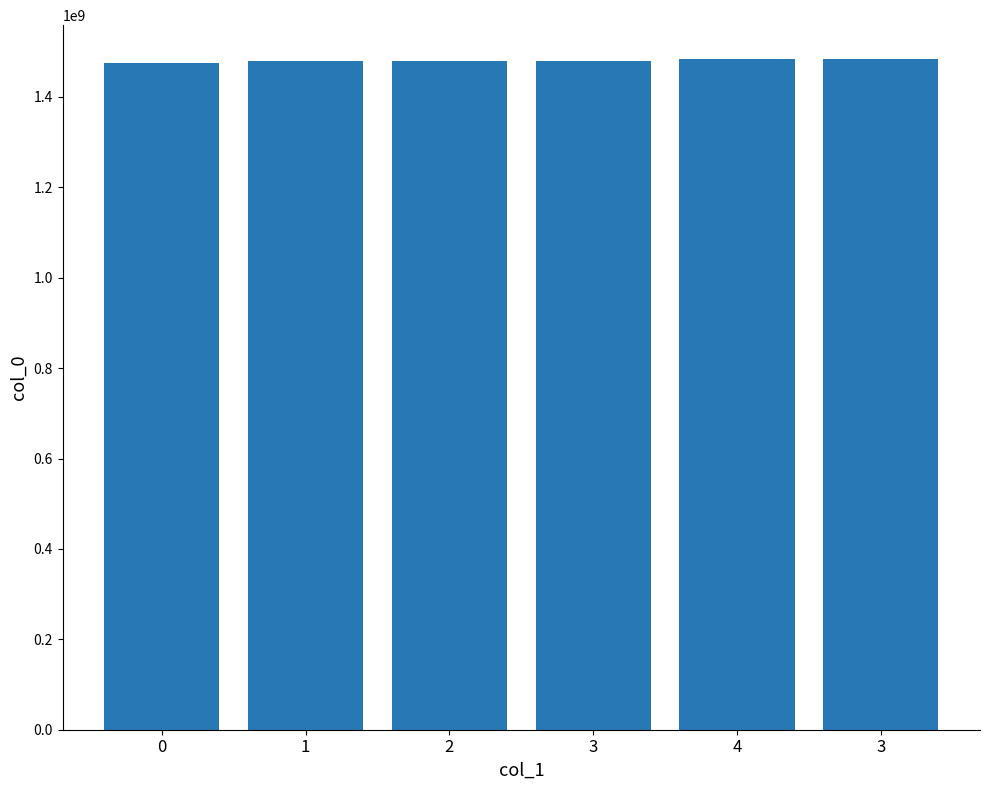

Reading right to left, transcribe all the data shown in this chart.

1484655041	1484446253	1480637297	1480630086	1479316091	1475773234